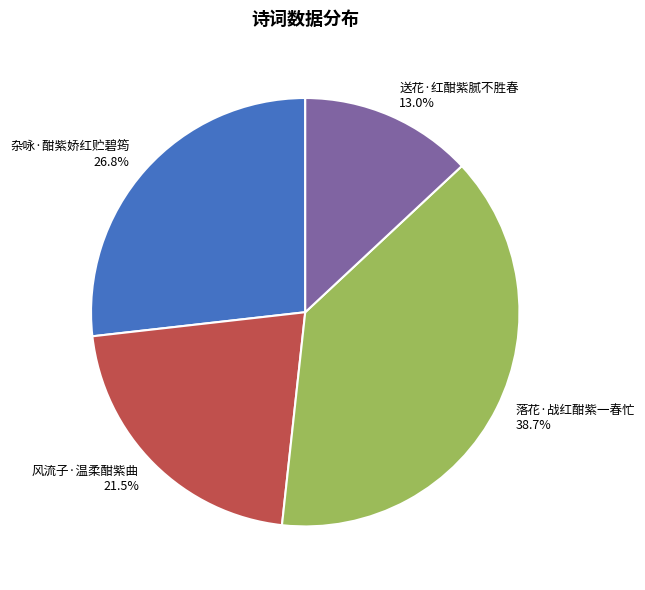

Do 送花·红酣紫腻不胜春 and 落花·战红酣紫一春忙 together represent more than half of the pie?

Yes